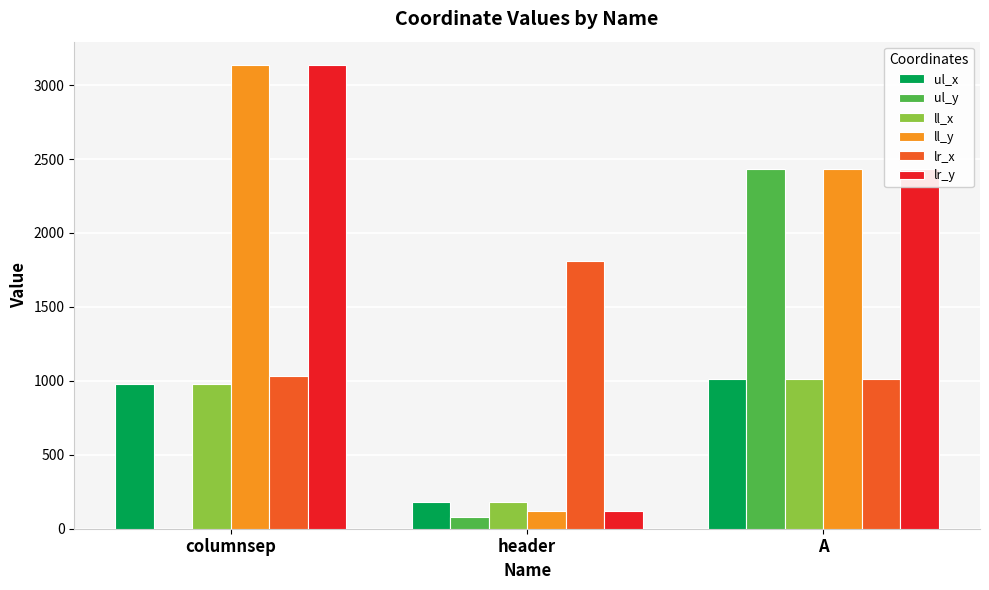

Between columnsep and A, which series saw the biggest shift?

ul_y